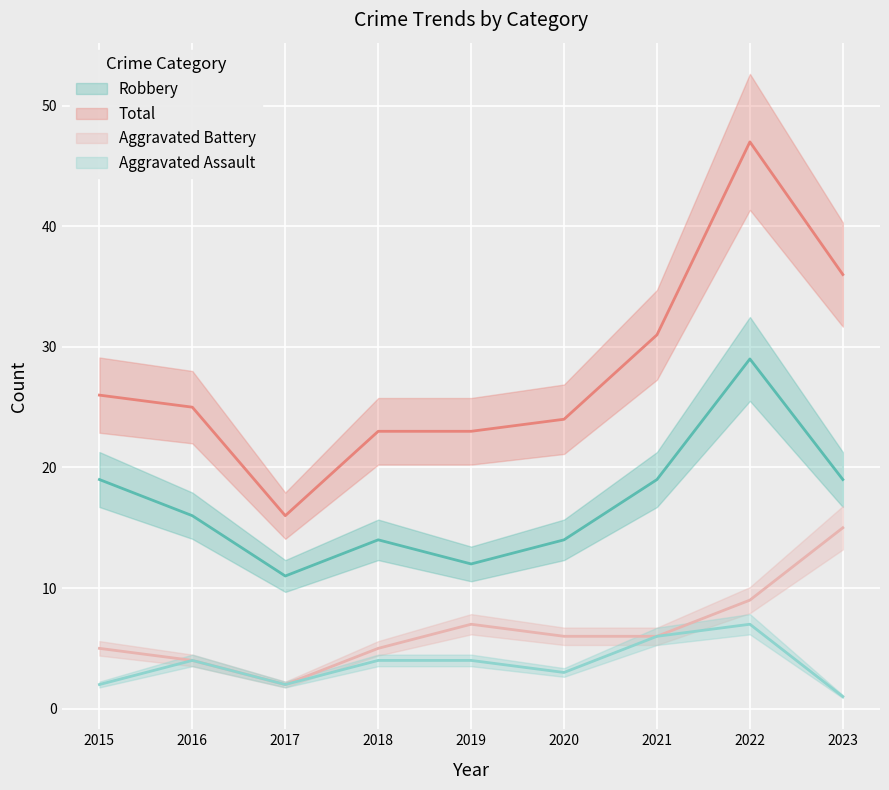

Which series has the largest total across all categories?

Total